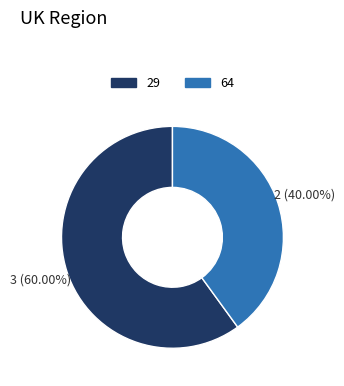

To the nearest percent, what is the combined percentage of 64 and 29?

100%